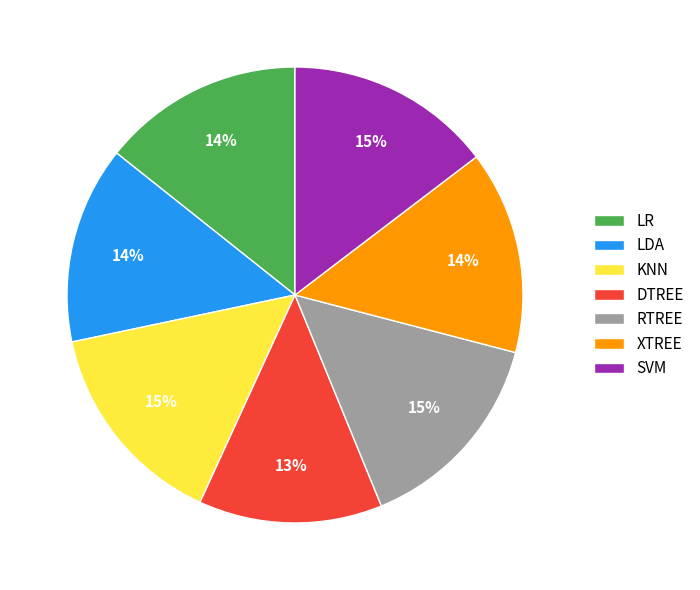

Does any single category account for the majority?

No